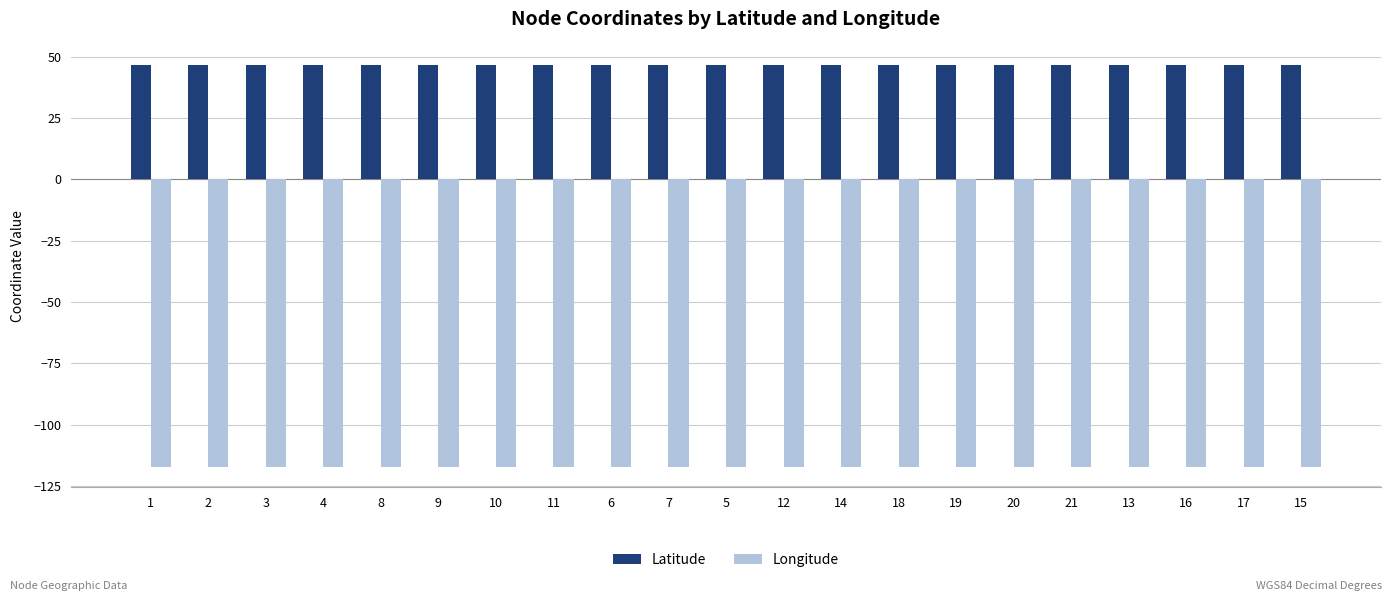

What is the label of the 10th bar from the left?

7